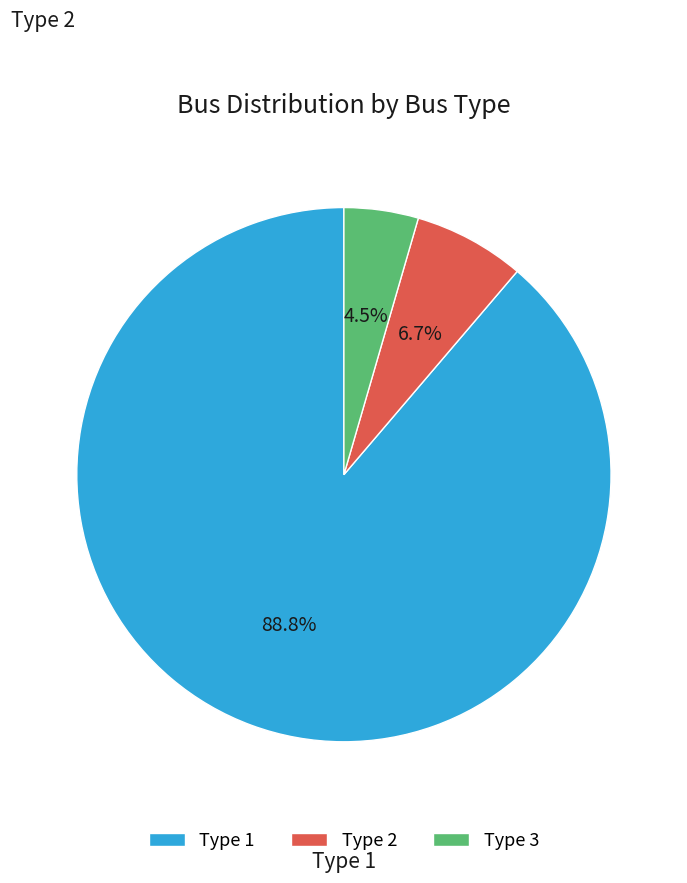

Rank the categories by value from highest to lowest.

Type 1, Type 2, Type 3